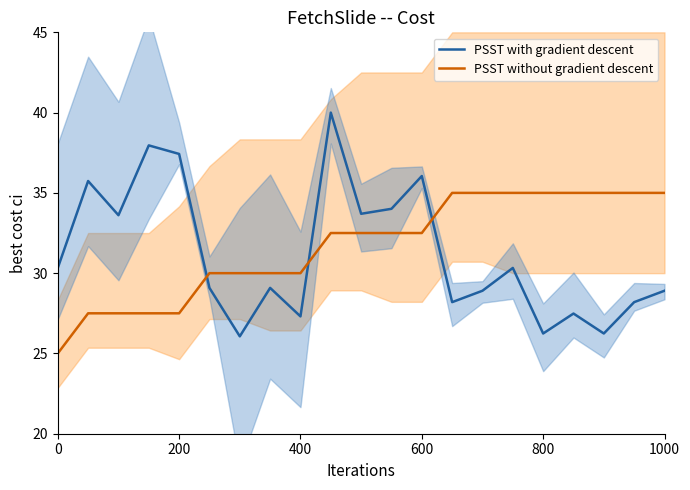

In PSST with gradient descent, how many points are lower than both neighbors (excluding endpoints)?

7